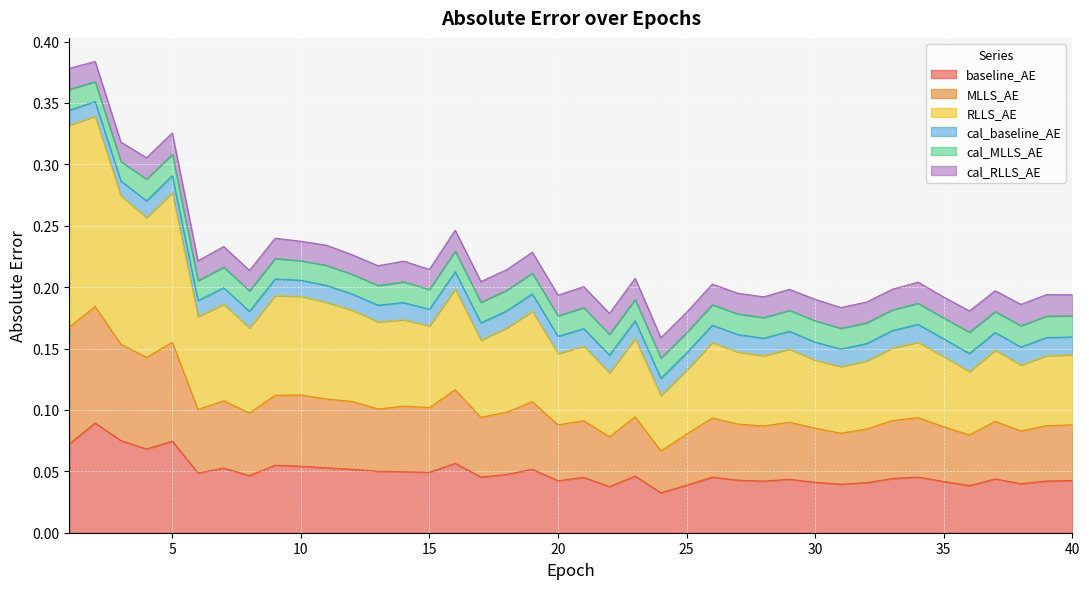

Which has a higher value, 22 or 5?

5